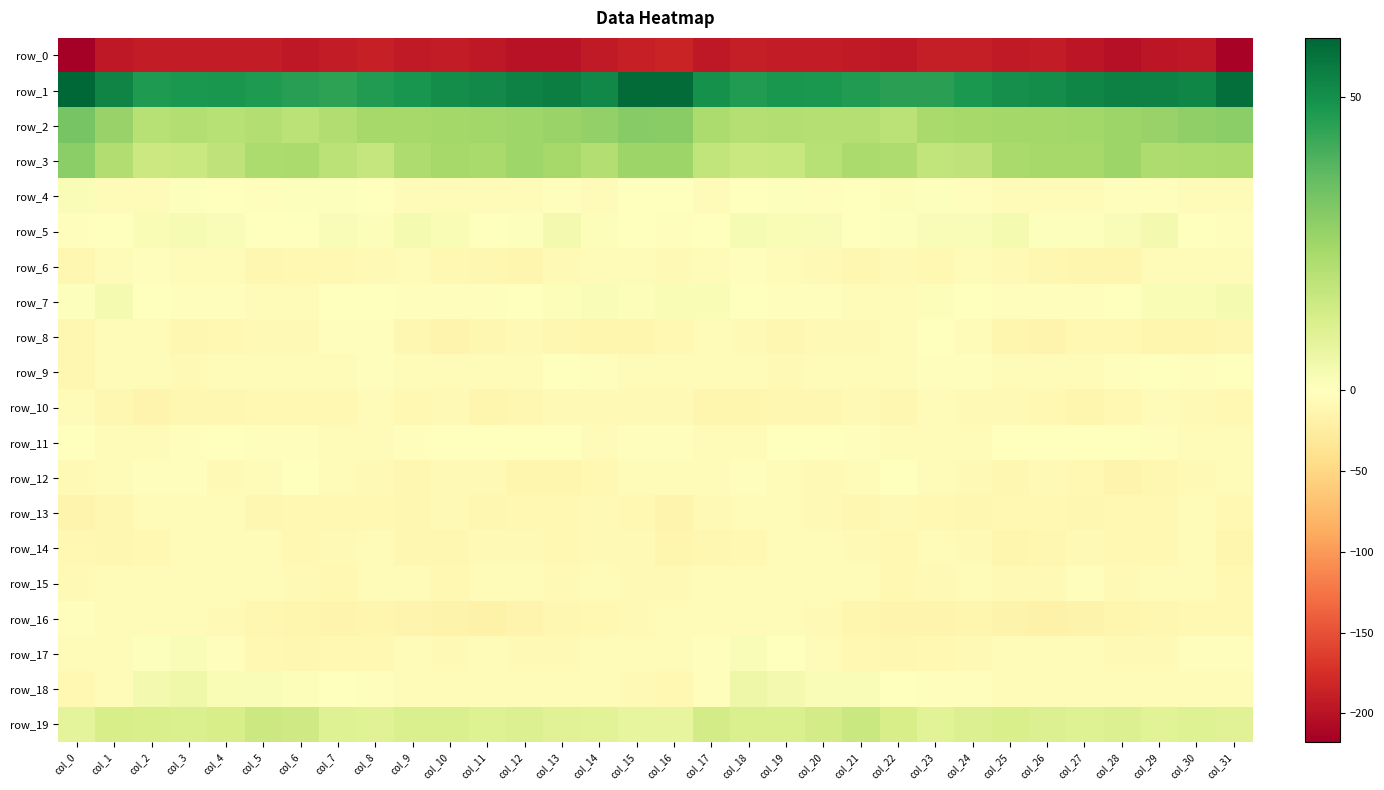

Reading left to right, transcribe all the data shown in this chart.

row_0: -217.7	-195.1	-191.3	-190.5	-191.2	-191.1	-195.0	-191.2	-187.7	-193.0	-192.0	-194.4	-200.0	-200.2	-193.8	-187.5	-184.4	-194.0	-189.8	-191.5	-190.6	-192.7	-194.5	-189.2	-189.0	-193.5	-191.9	-196.4	-201.6	-197.1	-194.6	-214.1
row_1: 60.1	53.0	47.3	47.6	48.0	47.3	45.8	44.6	46.5	48.8	50.2	51.4	53.3	54.0	51.9	59.1	59.0	49.7	46.9	48.2	47.6	46.9	45.2	45.1	47.7	49.8	50.4	52.4	53.8	53.3	52.3	58.2
row_2: 32.5	26.7	20.0	21.0	20.2	21.0	19.0	21.4	23.6	23.9	24.4	24.4	25.1	25.8	27.3	30.0	29.2	22.1	20.4	20.8	20.6	20.5	18.9	23.0	23.8	24.3	24.2	24.6	25.4	26.5	28.0	28.7
row_3: 28.9	21.2	15.3	16.0	18.2	22.3	22.9	19.2	16.5	21.9	23.9	23.4	25.3	23.6	21.1	25.6	25.7	17.5	15.5	16.0	20.1	22.9	22.0	17.4	18.0	23.3	23.9	23.7	25.7	21.7	22.2	22.7
row_4: 1.6	-3.8	-3.6	0.9	-1.3	-2.1	0.6	0.8	-1.1	-4.4	-6.5	-4.9	-4.3	-1.9	-5.1	-1.2	-0.1	-5.1	-1.6	0.6	-2.1	-1.4	0.9	0.5	-2.1	-6.5	-5.4	-5.2	-2.7	-3.1	-5.8	-6.0
row_5: -3.2	-0.7	2.1	2.6	1.7	0.4	-0.0	1.7	1.3	3.1	2.3	0.2	0.9	3.5	1.3	-0.8	-2.8	0.3	2.7	2.1	1.7	-0.4	0.9	1.7	1.7	3.3	0.9	0.9	1.5	3.3	0.2	-1.9
row_6: -10.2	-6.5	-2.1	-4.1	-6.4	-10.3	-9.0	-9.6	-7.7	-5.9	-10.0	-11.0	-13.2	-7.2	-4.7	-5.9	-8.1	-4.8	-2.4	-5.1	-7.7	-10.6	-8.4	-10.1	-5.6	-8.1	-10.4	-12.0	-11.9	-5.2	-4.8	-4.8
row_7: 0.7	3.1	-0.2	-1.9	-2.0	-4.5	-6.2	-0.4	-0.0	-2.9	-2.8	-3.1	-0.6	1.0	1.8	1.1	1.9	2.0	-1.2	-1.8	-2.7	-5.6	-4.6	1.0	-1.4	-2.8	-3.3	-1.9	-0.5	1.9	2.1	2.9
row_8: -10.3	-5.0	-6.4	-10.5	-9.1	-7.4	-7.8	-2.6	-2.8	-11.2	-14.1	-11.7	-8.3	-11.6	-12.6	-12.1	-9.8	-4.5	-8.1	-10.4	-8.4	-7.5	-6.6	-1.5	-5.3	-13.5	-13.9	-9.7	-8.9	-12.6	-12.2	-11.8
row_9: -10.7	-6.5	-4.4	-8.2	-6.6	-6.1	-5.7	-3.5	-2.4	-3.9	-4.6	-5.3	-4.0	-0.7	-2.0	-4.8	-6.7	-4.4	-5.8	-8.5	-5.7	-6.4	-4.6	-3.4	-2.5	-4.3	-4.8	-5.4	-2.4	-0.6	-3.0	-1.5
row_10: -6.3	-11.2	-13.8	-10.7	-11.3	-9.3	-8.7	-8.5	-5.8	-9.2	-7.1	-12.1	-10.8	-7.3	-7.4	-8.0	-6.9	-12.8	-13.1	-10.2	-11.3	-7.8	-10.3	-6.3	-7.6	-7.8	-8.8	-12.7	-9.3	-6.7	-8.1	-9.3
row_11: -1.4	-5.2	-6.4	-2.5	-0.6	-2.7	-2.6	-4.4	-5.0	-3.3	-0.8	-0.3	-0.6	-1.4	-4.0	-2.7	-2.6	-6.0	-5.5	-0.9	-1.5	-2.8	-3.4	-4.5	-5.0	-1.4	-1.0	0.2	-1.1	-2.5	-3.7	-3.5
row_12: -7.0	-5.7	-3.1	-3.0	-7.8	-5.8	-0.8	-5.3	-7.5	-10.6	-8.4	-8.5	-12.4	-12.7	-8.7	-5.5	-5.5	-4.6	-2.4	-4.9	-7.9	-3.5	-1.7	-6.8	-8.5	-10.6	-7.6	-10.0	-13.7	-11.2	-7.0	-4.9
row_13: -14.5	-10.8	-5.1	-4.1	-6.4	-10.6	-9.7	-9.0	-10.1	-10.4	-8.3	-10.9	-9.7	-9.7	-7.1	-8.7	-13.8	-8.1	-4.7	-4.3	-8.2	-11.0	-8.5	-9.4	-10.7	-9.2	-9.1	-11.2	-9.6	-9.1	-6.2	-9.2
row_14: -10.1	-10.8	-9.5	-6.4	-5.5	-6.8	-8.7	-7.4	-6.3	-10.8	-11.9	-8.4	-8.1	-10.2	-7.3	-8.5	-13.1	-10.7	-8.6	-5.5	-5.7	-7.5	-8.7	-6.0	-7.5	-12.3	-10.6	-7.9	-8.9	-9.6	-6.6	-12.3
row_15: -8.1	-5.7	-5.5	-5.3	-3.9	-5.8	-8.5	-9.5	-5.7	-6.7	-8.8	-4.4	-5.2	-7.7	-3.8	-7.0	-7.0	-5.4	-5.7	-4.6	-4.4	-6.5	-9.8	-8.0	-5.2	-8.3	-7.6	-3.2	-7.2	-5.9	-4.1	-8.8
row_16: -3.1	-4.5	-3.8	-5.4	-6.9	-10.3	-13.5	-14.1	-13.3	-14.1	-16.5	-17.3	-14.4	-10.9	-9.2	-8.1	-3.9	-4.7	-3.9	-6.3	-7.8	-12.1	-13.7	-14.1	-12.7	-15.7	-17.1	-16.6	-12.5	-10.5	-9.0	-9.8
row_17: -4.9	-3.5	0.5	1.5	-3.2	-8.6	-10.3	-9.0	-9.0	-6.3	-6.9	-5.1	-7.4	-7.8	-3.7	-4.1	-5.0	-2.3	1.6	0.0	-5.3	-9.9	-10.2	-8.9	-8.1	-6.6	-5.9	-5.7	-7.8	-6.9	-2.2	-3.2
row_18: -8.9	-5.6	3.4	5.1	1.9	1.6	1.2	-1.7	-2.7	-3.5	-5.6	-4.5	-6.1	-3.9	-4.5	-8.1	-8.7	-2.1	5.3	3.6	1.8	1.7	-0.3	-2.5	-2.7	-4.7	-4.8	-5.5	-5.2	-3.9	-4.7	-6.5
row_19: 8.3	12.6	12.1	11.5	12.5	15.1	14.3	10.2	9.6	11.6	11.4	9.9	10.8	9.7	9.3	7.2	7.4	13.2	11.7	11.4	13.6	15.7	12.4	9.3	10.4	12.2	10.8	10.0	10.6	9.1	9.9	9.5